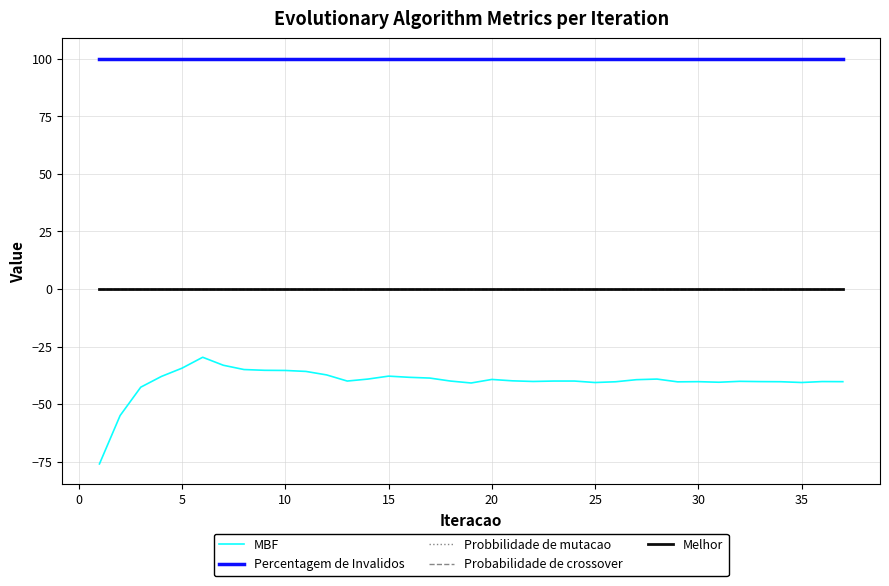

Does the chart display data point markers on the line(s)?

No